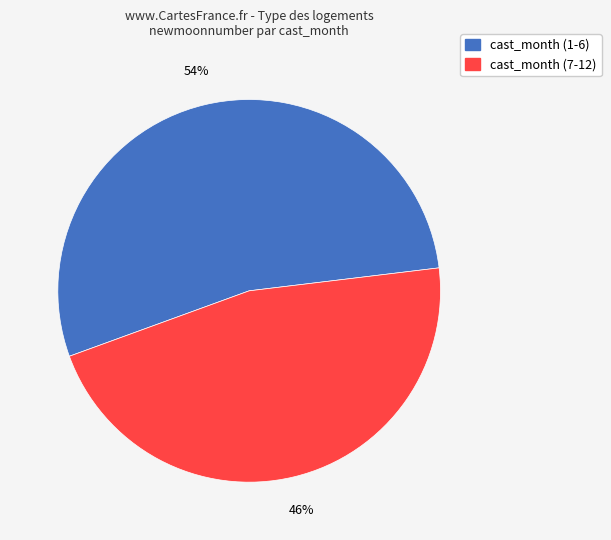

True or false: cast_month (1-6) accounts for 48% of the total.

False